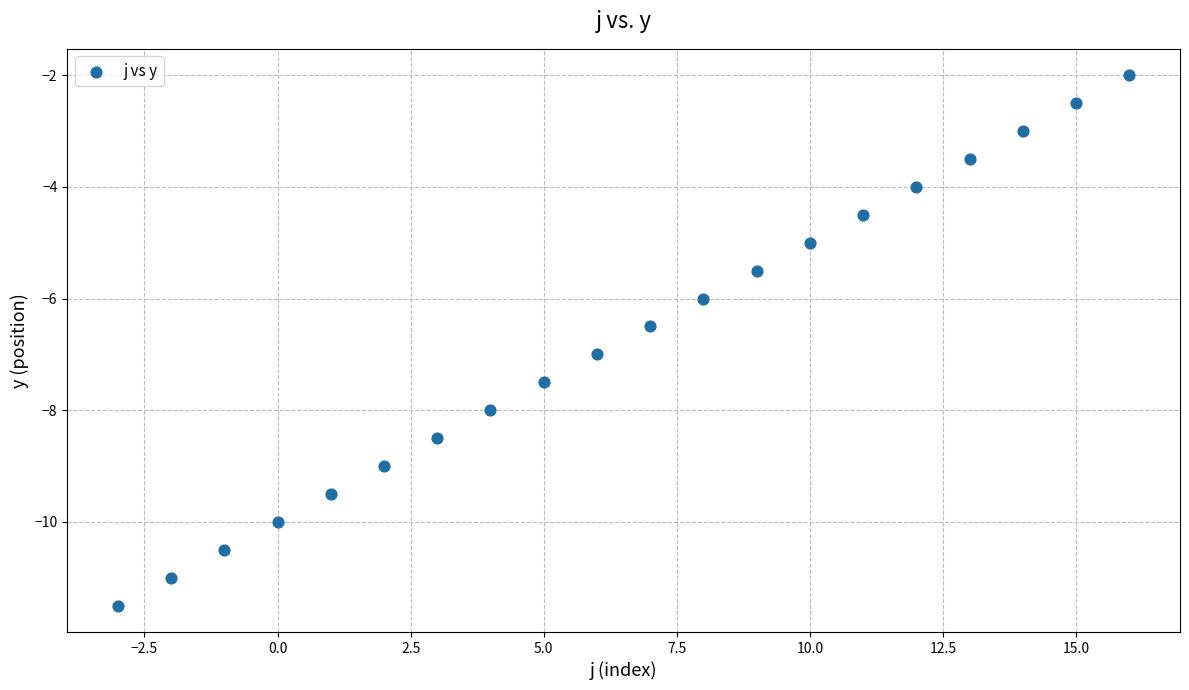

What is the range of Y values (max minus min)?

9.5